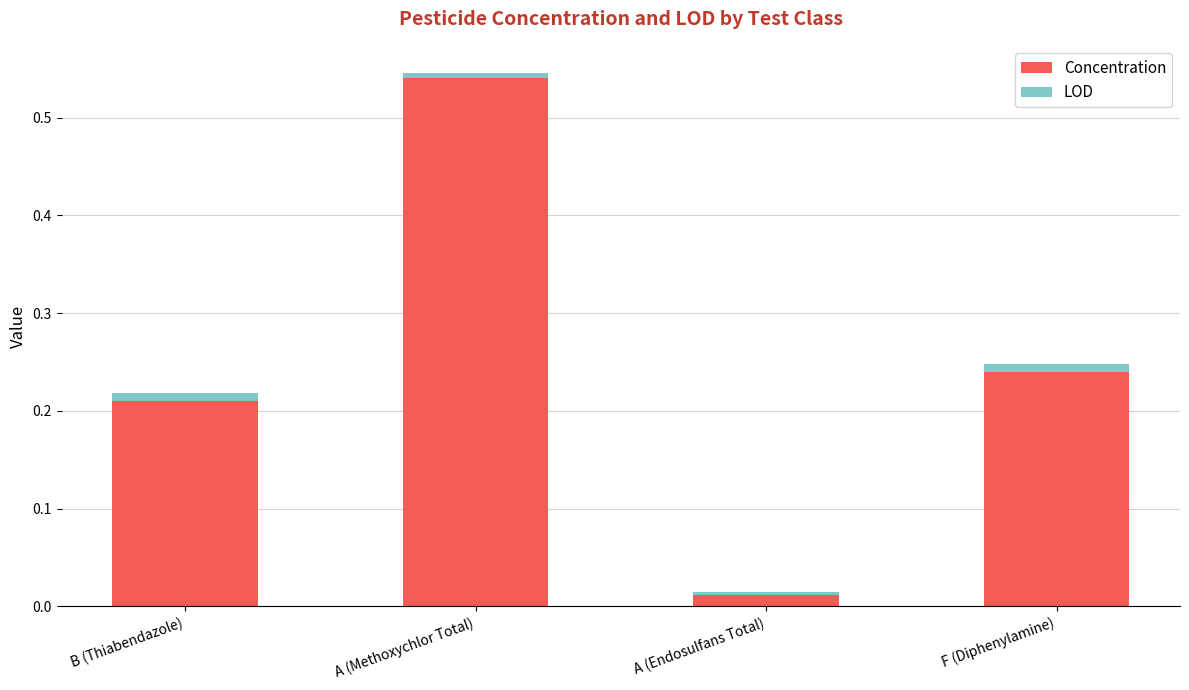

The Concentration series shows 0.1 at B (Thiabendazole). True or false?

False